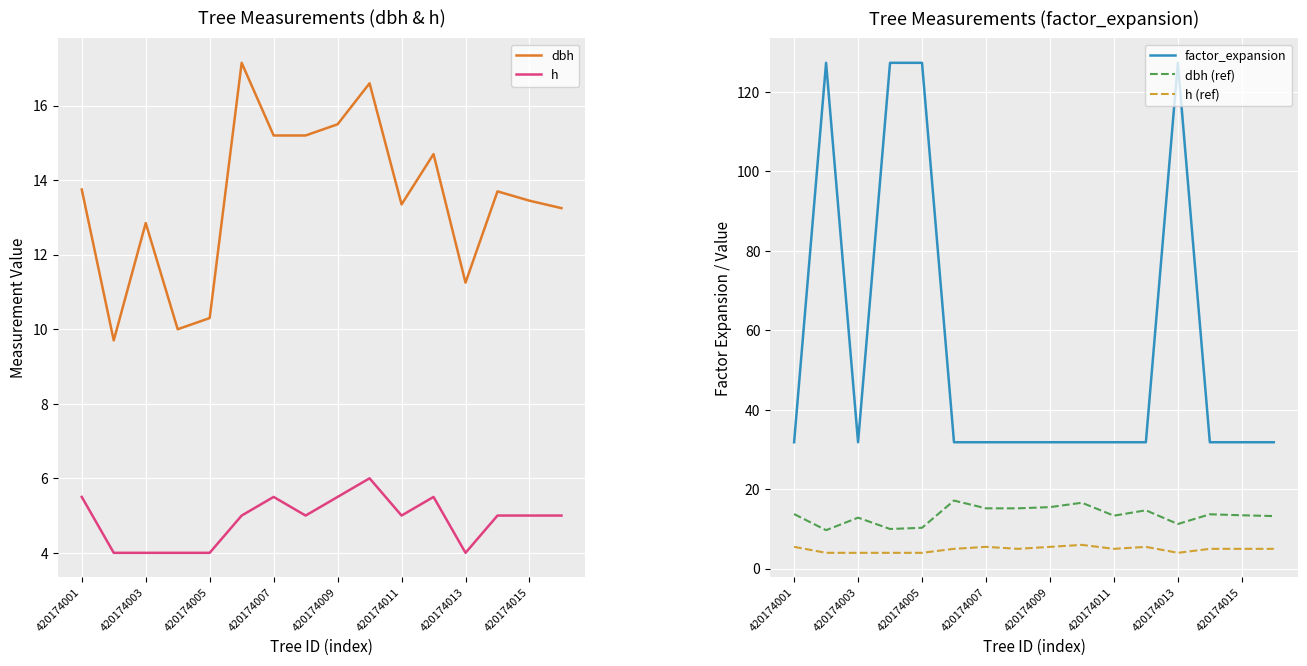

Is this an area chart (filled region under the line)?

No